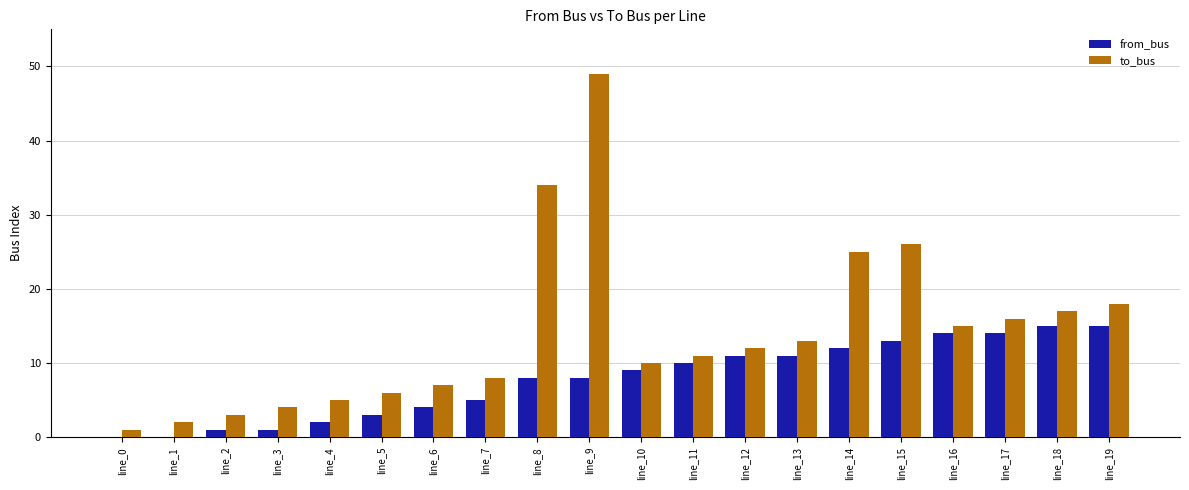

Between line_0 and line_17, which series saw the biggest shift?

to_bus